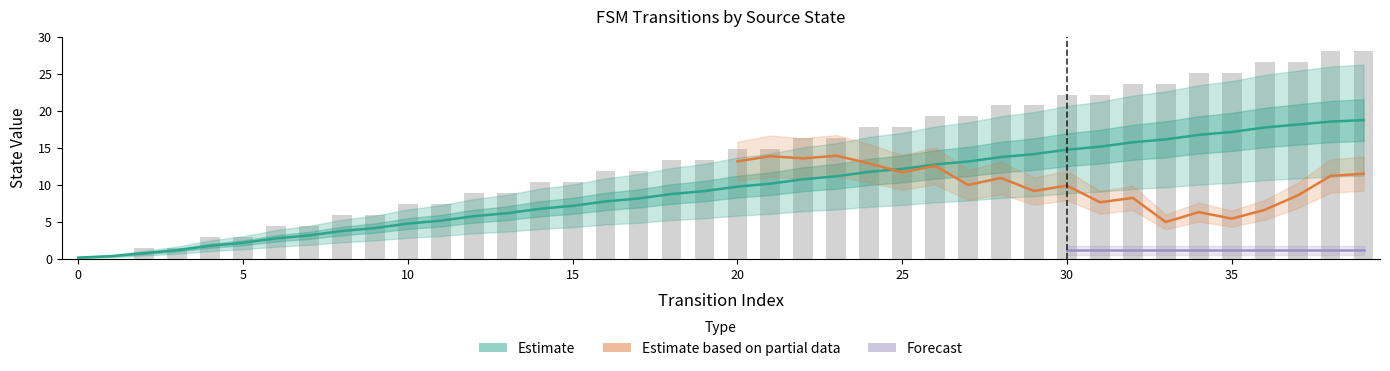

List the labels in order of value, largest first.

38, 39, 36, 37, 34, 35, 32, 33, 30, 31, 28, 29, 26, 27, 24, 25, 22, 23, 20, 21, 18, 19, 16, 17, 14, 15, 12, 13, 10, 11, 8, 9, 6, 7, 4, 5, 2, 3, 0, 1